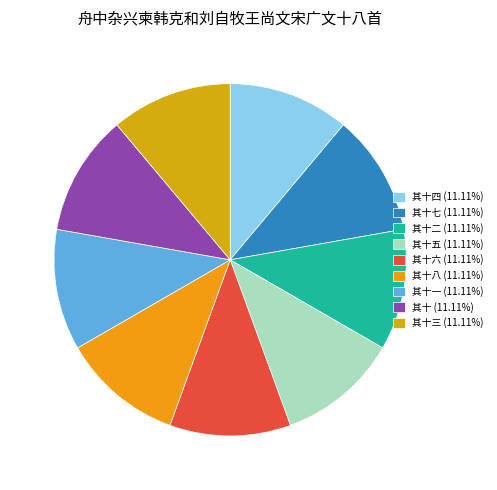

How many segments does this pie chart have?

9